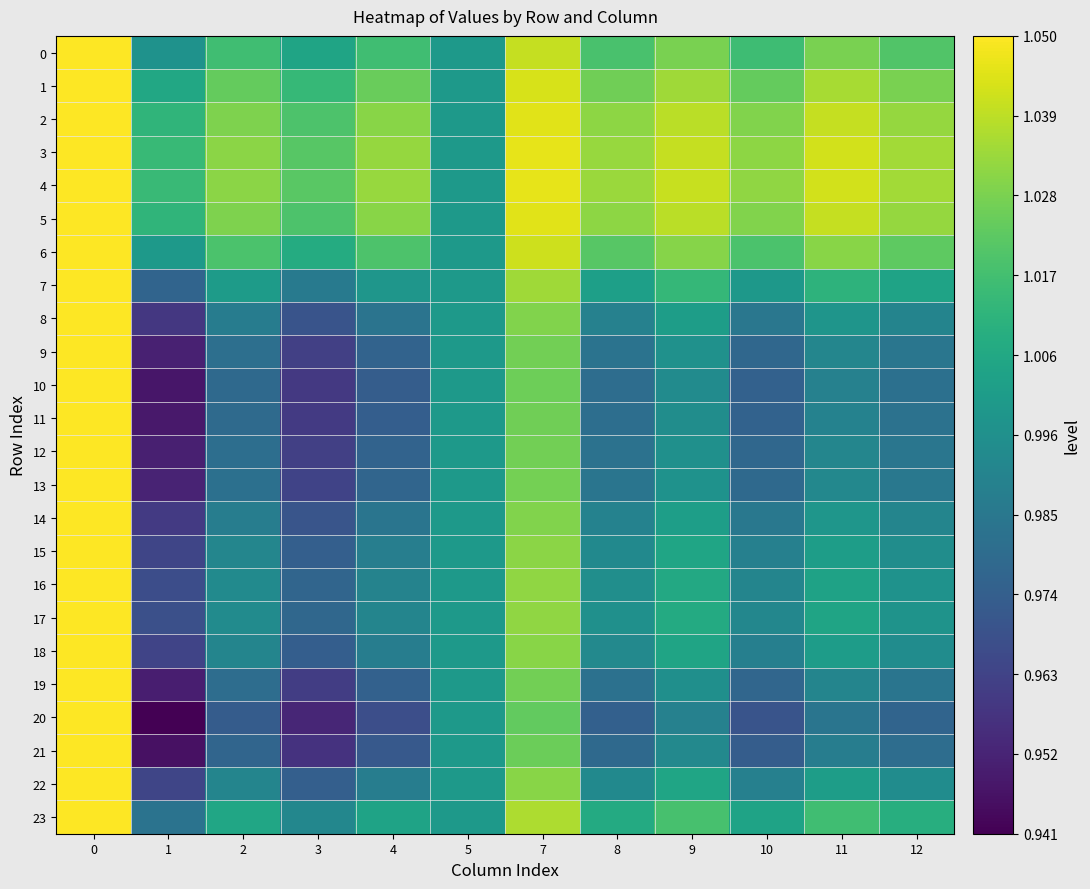

Reading left to right, list all the values displayed in this chart.

0: 0=1.1	1=1.0	2=1.0	3=1.0	4=1.0	5=1.0	7=1.0	8=1.0	9=1.0	10=1.0	11=1.0	12=1.0
1: 0=1.1	1=1.0	2=1.0	3=1.0	4=1.0	5=1.0	7=1.0	8=1.0	9=1.0	10=1.0	11=1.0	12=1.0
2: 0=1.1	1=1.0	2=1.0	3=1.0	4=1.0	5=1.0	7=1.0	8=1.0	9=1.0	10=1.0	11=1.0	12=1.0
3: 0=1.1	1=1.0	2=1.0	3=1.0	4=1.0	5=1.0	7=1.0	8=1.0	9=1.0	10=1.0	11=1.0	12=1.0
4: 0=1.1	1=1.0	2=1.0	3=1.0	4=1.0	5=1.0	7=1.0	8=1.0	9=1.0	10=1.0	11=1.0	12=1.0
5: 0=1.1	1=1.0	2=1.0	3=1.0	4=1.0	5=1.0	7=1.0	8=1.0	9=1.0	10=1.0	11=1.0	12=1.0
6: 0=1.1	1=1.0	2=1.0	3=1.0	4=1.0	5=1.0	7=1.0	8=1.0	9=1.0	10=1.0	11=1.0	12=1.0
7: 0=1.1	1=1.0	2=1.0	3=1.0	4=1.0	5=1.0	7=1.0	8=1.0	9=1.0	10=1.0	11=1.0	12=1.0
8: 0=1.1	1=1.0	2=1.0	3=1.0	4=1.0	5=1.0	7=1.0	8=1.0	9=1.0	10=1.0	11=1.0	12=1.0
9: 0=1.1	1=1.0	2=1.0	3=1.0	4=1.0	5=1.0	7=1.0	8=1.0	9=1.0	10=1.0	11=1.0	12=1.0
10: 0=1.1	1=0.9	2=1.0	3=1.0	4=1.0	5=1.0	7=1.0	8=1.0	9=1.0	10=1.0	11=1.0	12=1.0
11: 0=1.1	1=0.9	2=1.0	3=1.0	4=1.0	5=1.0	7=1.0	8=1.0	9=1.0	10=1.0	11=1.0	12=1.0
12: 0=1.1	1=1.0	2=1.0	3=1.0	4=1.0	5=1.0	7=1.0	8=1.0	9=1.0	10=1.0	11=1.0	12=1.0
13: 0=1.1	1=1.0	2=1.0	3=1.0	4=1.0	5=1.0	7=1.0	8=1.0	9=1.0	10=1.0	11=1.0	12=1.0
14: 0=1.1	1=1.0	2=1.0	3=1.0	4=1.0	5=1.0	7=1.0	8=1.0	9=1.0	10=1.0	11=1.0	12=1.0
15: 0=1.1	1=1.0	2=1.0	3=1.0	4=1.0	5=1.0	7=1.0	8=1.0	9=1.0	10=1.0	11=1.0	12=1.0
16: 0=1.1	1=1.0	2=1.0	3=1.0	4=1.0	5=1.0	7=1.0	8=1.0	9=1.0	10=1.0	11=1.0	12=1.0
17: 0=1.1	1=1.0	2=1.0	3=1.0	4=1.0	5=1.0	7=1.0	8=1.0	9=1.0	10=1.0	11=1.0	12=1.0
18: 0=1.1	1=1.0	2=1.0	3=1.0	4=1.0	5=1.0	7=1.0	8=1.0	9=1.0	10=1.0	11=1.0	12=1.0
19: 0=1.1	1=1.0	2=1.0	3=1.0	4=1.0	5=1.0	7=1.0	8=1.0	9=1.0	10=1.0	11=1.0	12=1.0
20: 0=1.1	1=0.9	2=1.0	3=1.0	4=1.0	5=1.0	7=1.0	8=1.0	9=1.0	10=1.0	11=1.0	12=1.0
21: 0=1.1	1=0.9	2=1.0	3=1.0	4=1.0	5=1.0	7=1.0	8=1.0	9=1.0	10=1.0	11=1.0	12=1.0
22: 0=1.1	1=1.0	2=1.0	3=1.0	4=1.0	5=1.0	7=1.0	8=1.0	9=1.0	10=1.0	11=1.0	12=1.0
23: 0=1.1	1=1.0	2=1.0	3=1.0	4=1.0	5=1.0	7=1.0	8=1.0	9=1.0	10=1.0	11=1.0	12=1.0